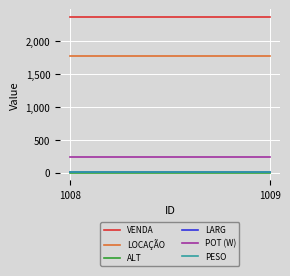

True or false: PESO has a value of 7.0 at 1008.

True